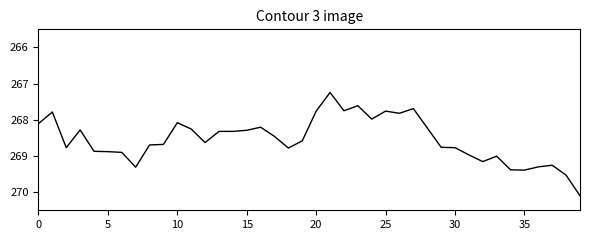

What is the smallest value displayed?

267.2